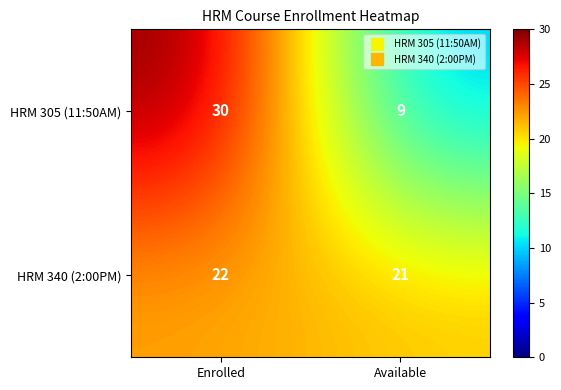

Reading left to right, what are all the values shown in this chart?

HRM 305 (11:50AM): Enrolled=30	Available=9
HRM 340 (2:00PM): Enrolled=22	Available=21